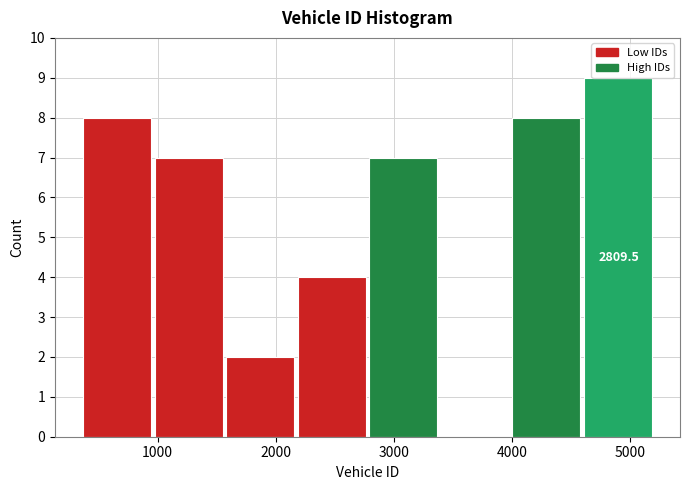

Which range on the x-axis has the tallest bar?

4600 to 5200